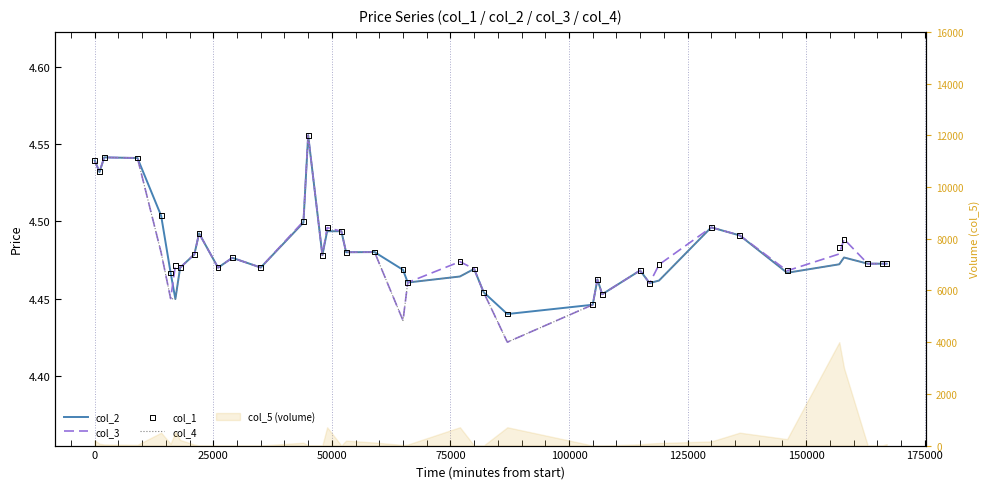

Which series has the widest spread of Y values?

col_3